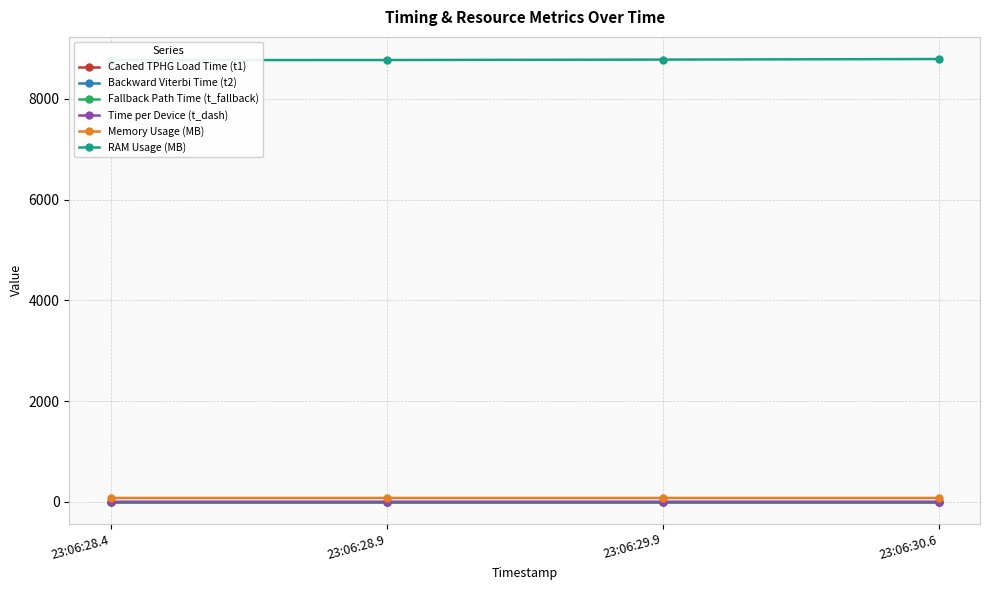

Which series has the largest total across all categories?

RAM Usage (MB)